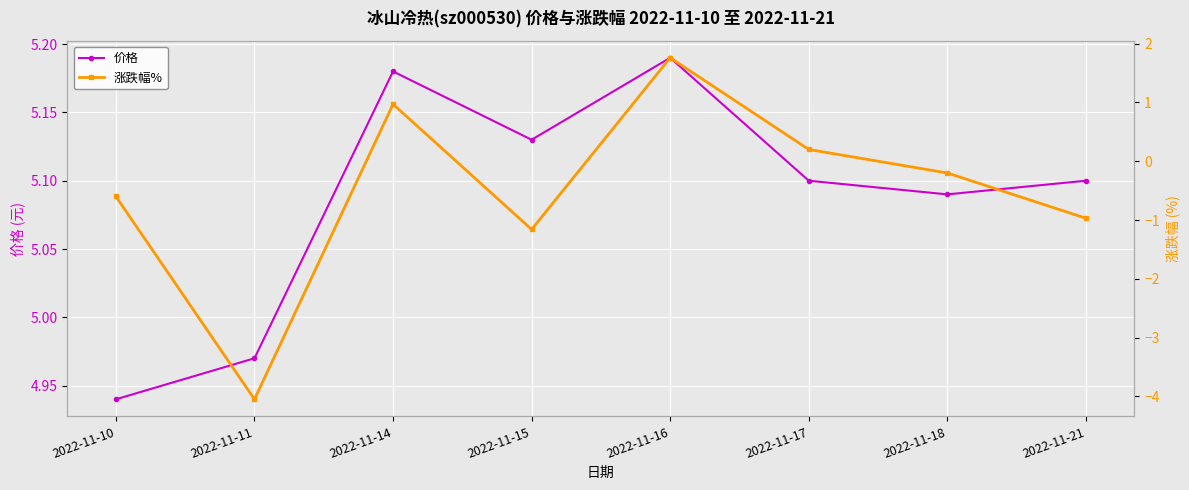

At which category does 涨跌幅% reach its first local valley?

2022-11-11